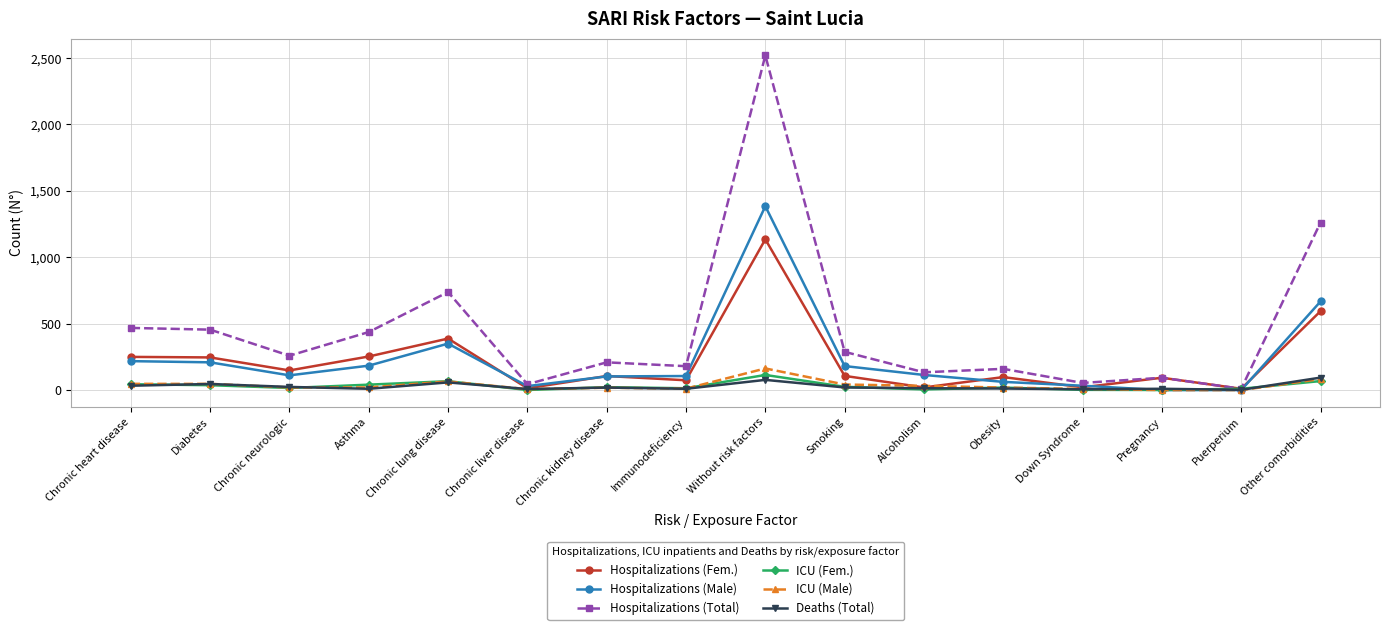

What is the greatest value displayed?

2519